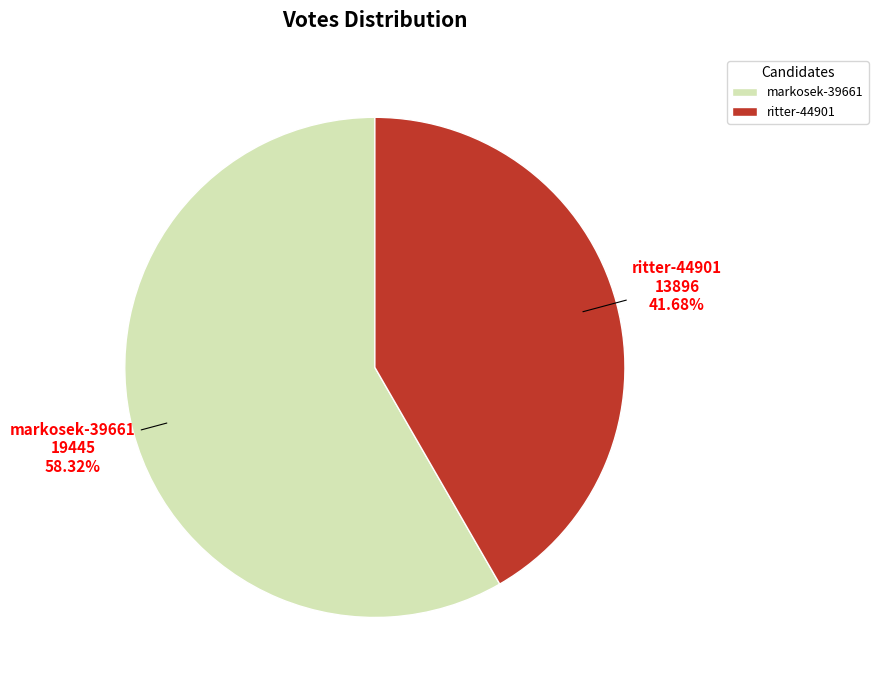

What is the total percentage of markosek-39661 and ritter-44901?

100.0%